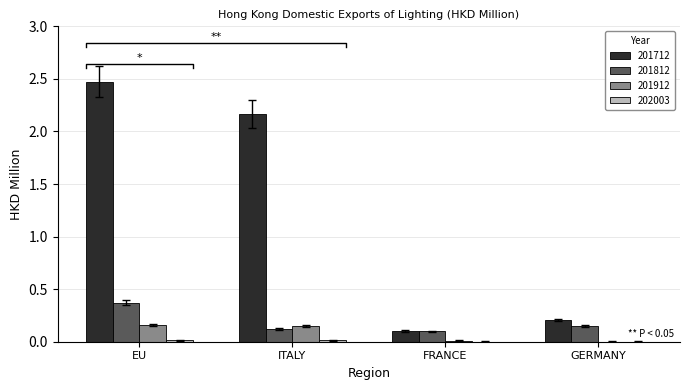

The 201712 series shows 2.5 at EU. True or false?

True